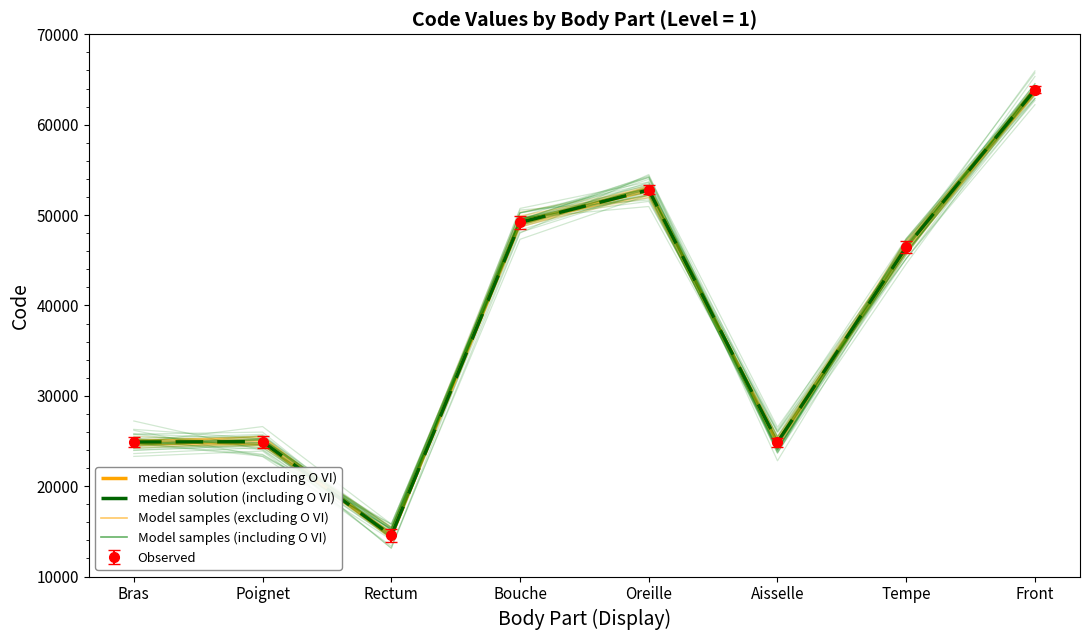

True or false: median solution (including O VI) and median solution (excluding O VI) cross at least once.

False